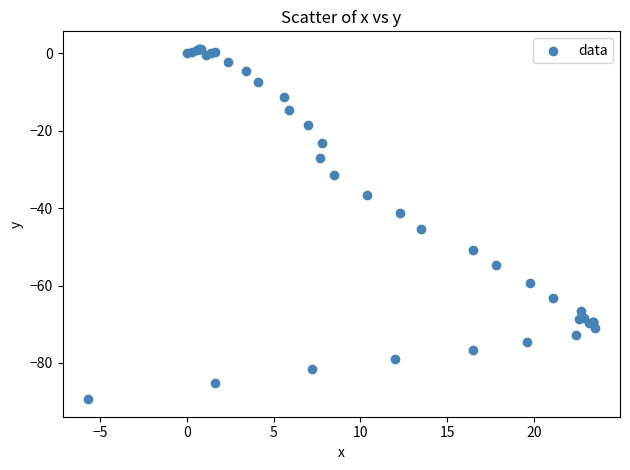

What Y value in the scatter plot is closest to -44?

-45.3